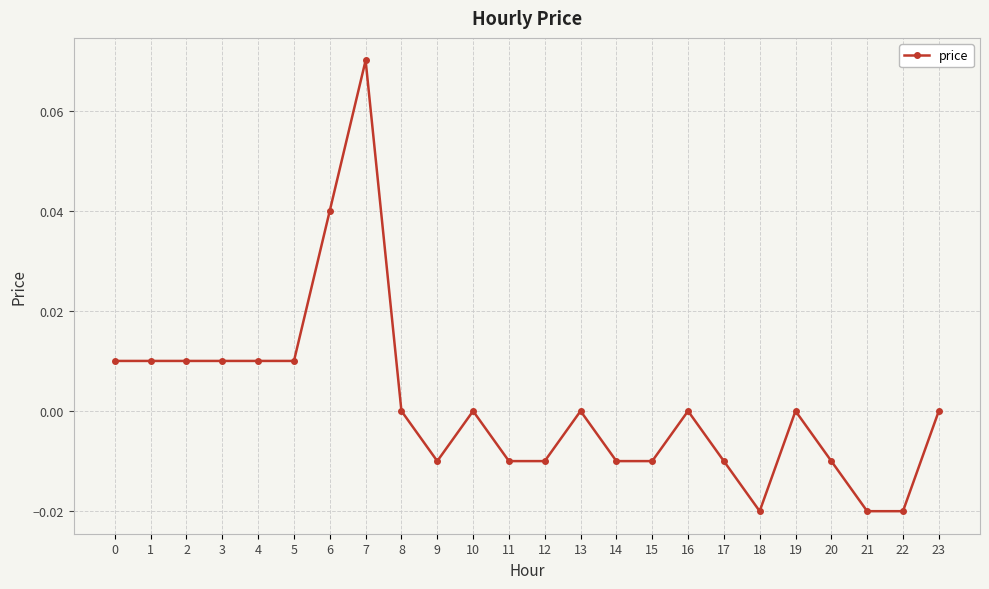

At which category does the chart reach its peak across all series?

7